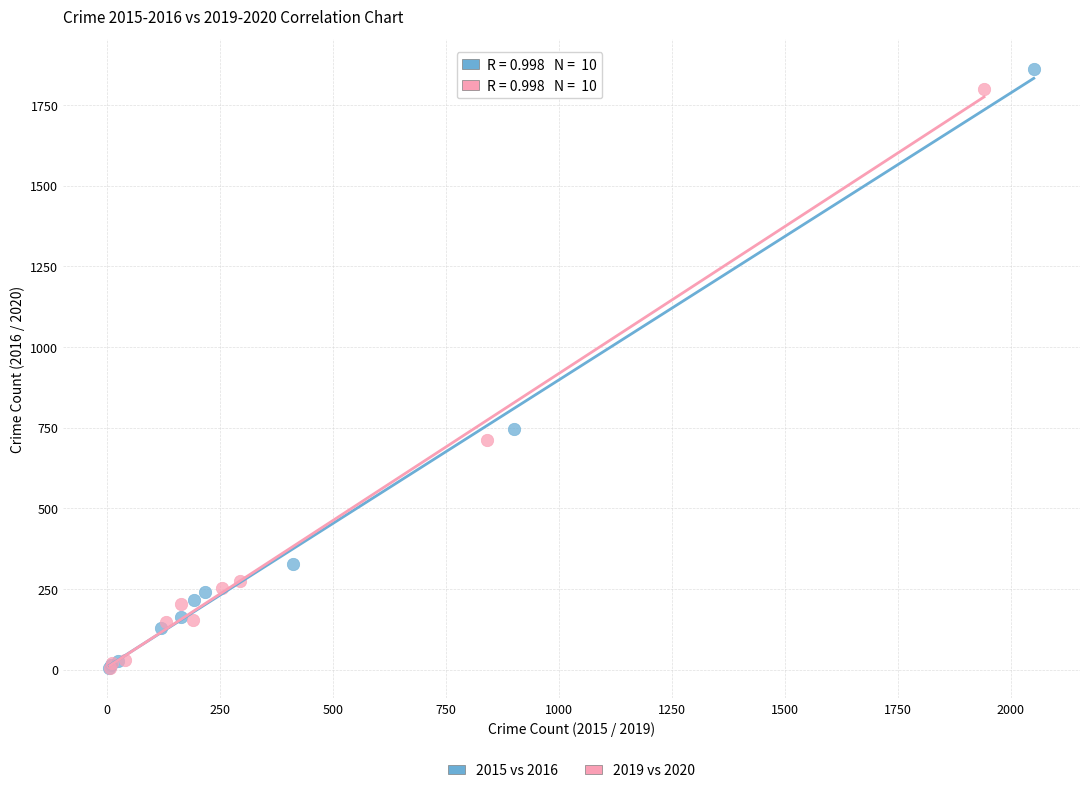

Which series reaches the maximum Y coordinate?

2015 vs 2016